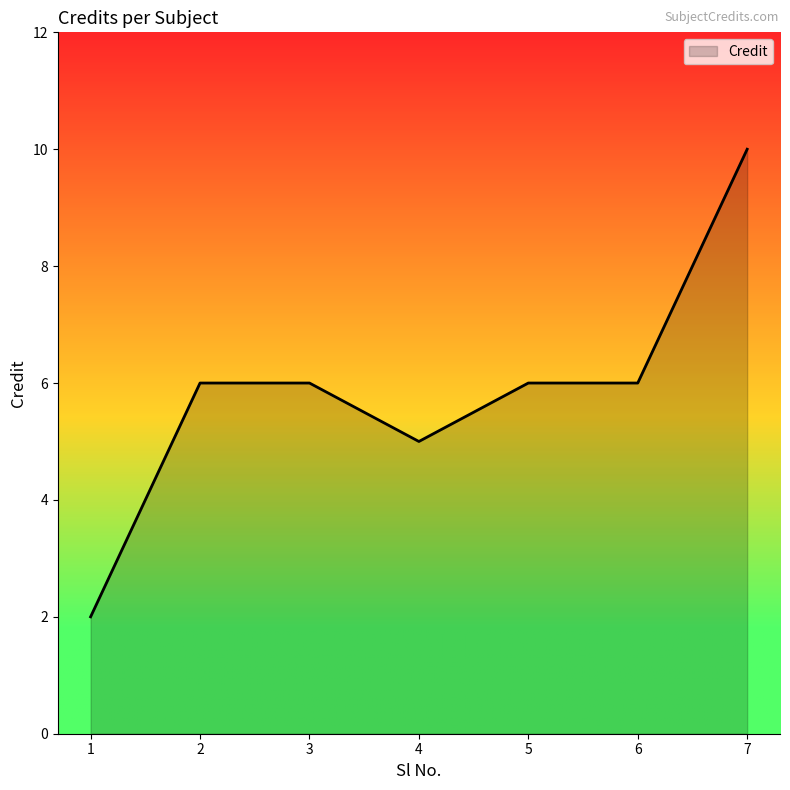

Which has a higher value, 2 or 1?

2